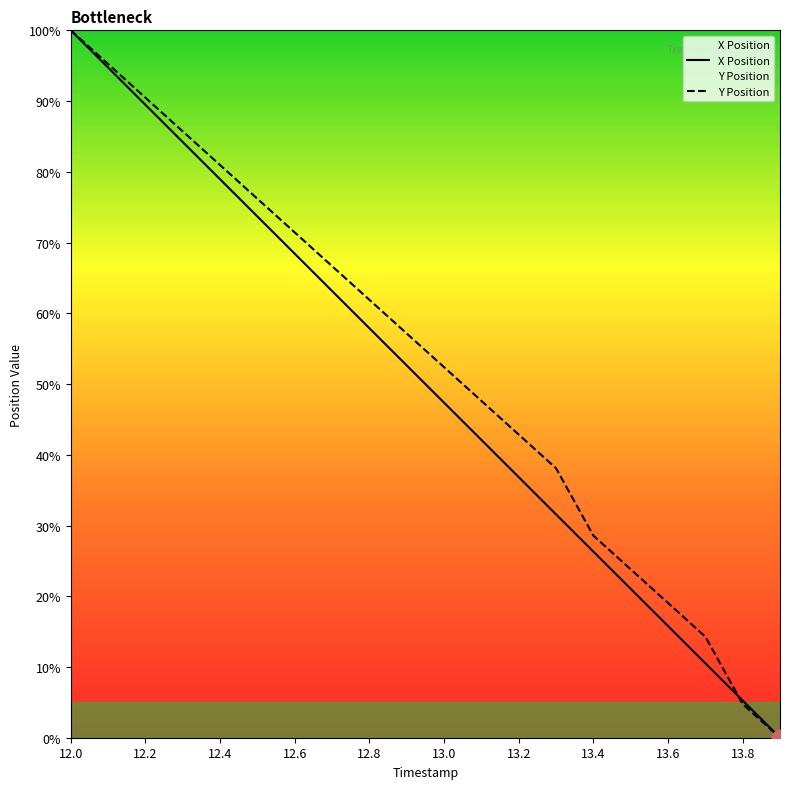

How many times do X Position and Y Position cross each other?

1